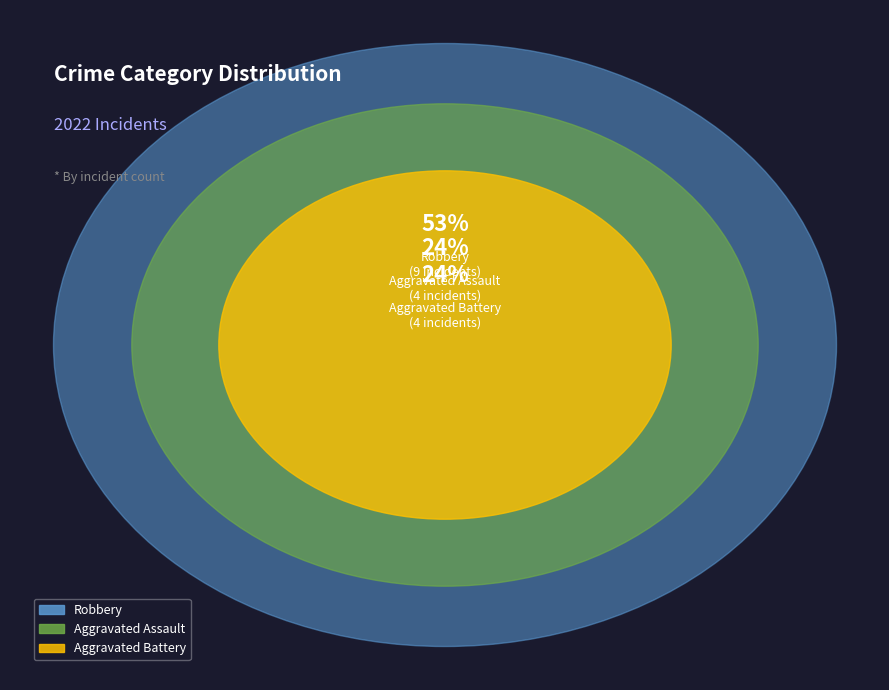

To the nearest percent, what percentage of the pie is Aggravated Assault?

24%